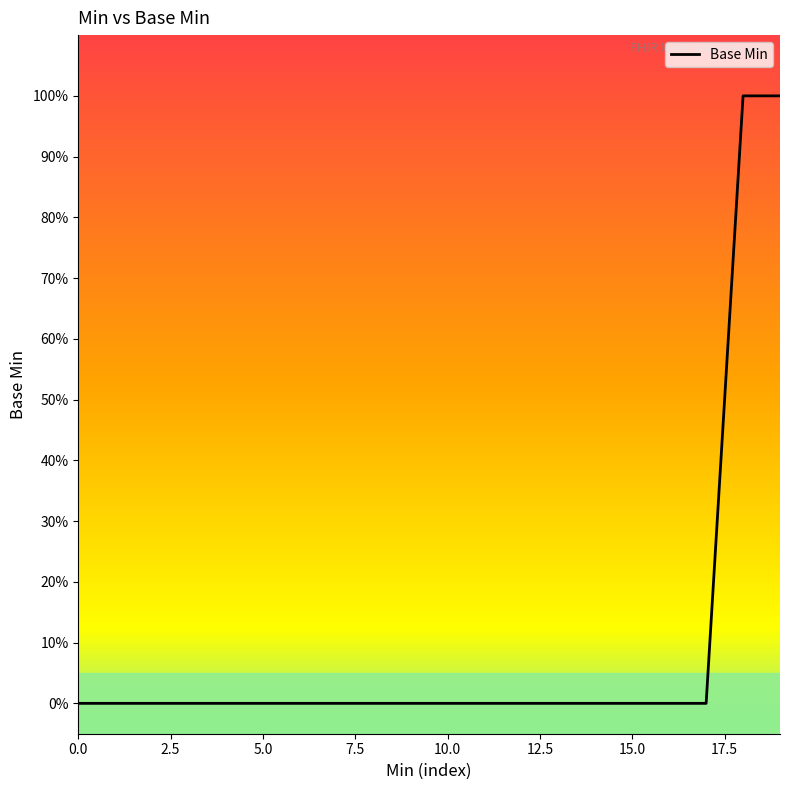

Does the chart display data point markers on the line(s)?

No